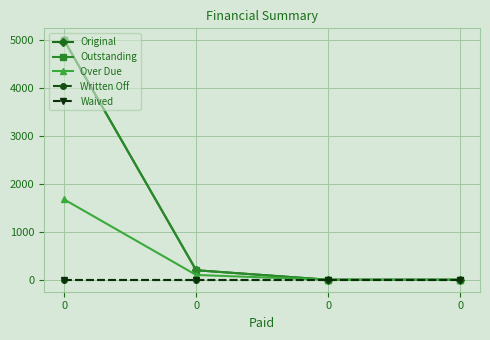

Which series has the largest total across all categories?

Original